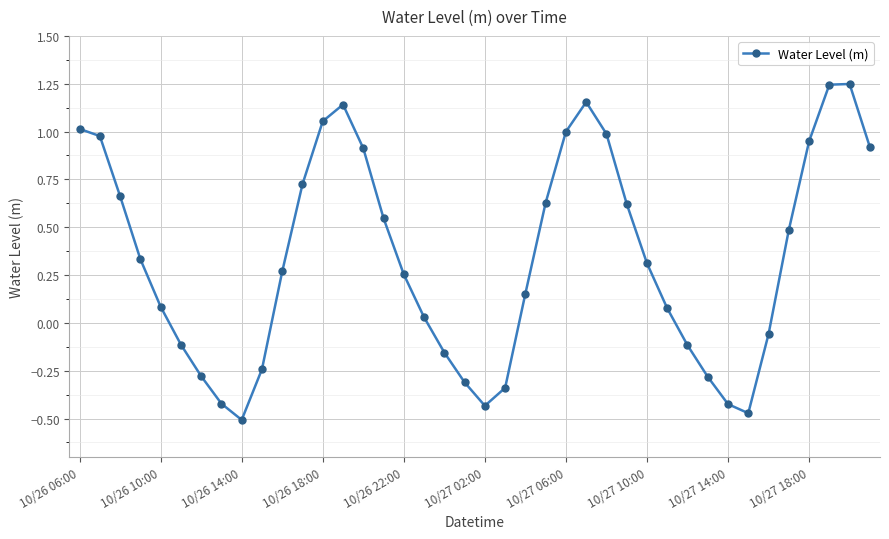

What is the difference between the maximum and minimum values?

1.8